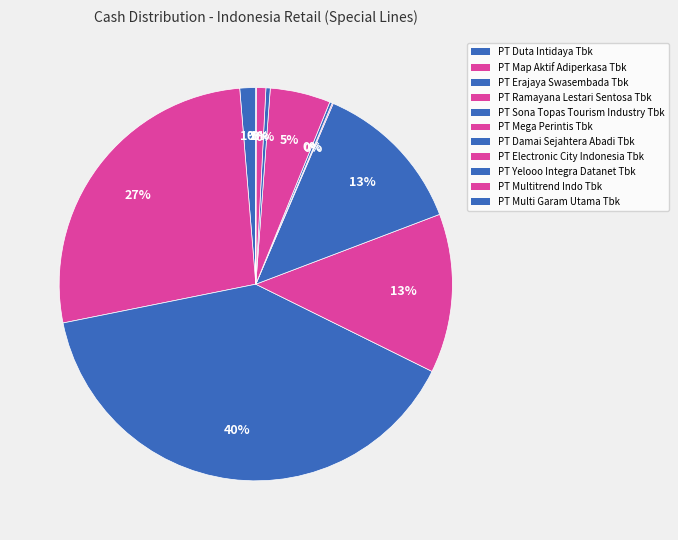

What is the total percentage of PT Map Aktif Adiperkasa Tbk and PT Multitrend Indo Tbk?

27.6%